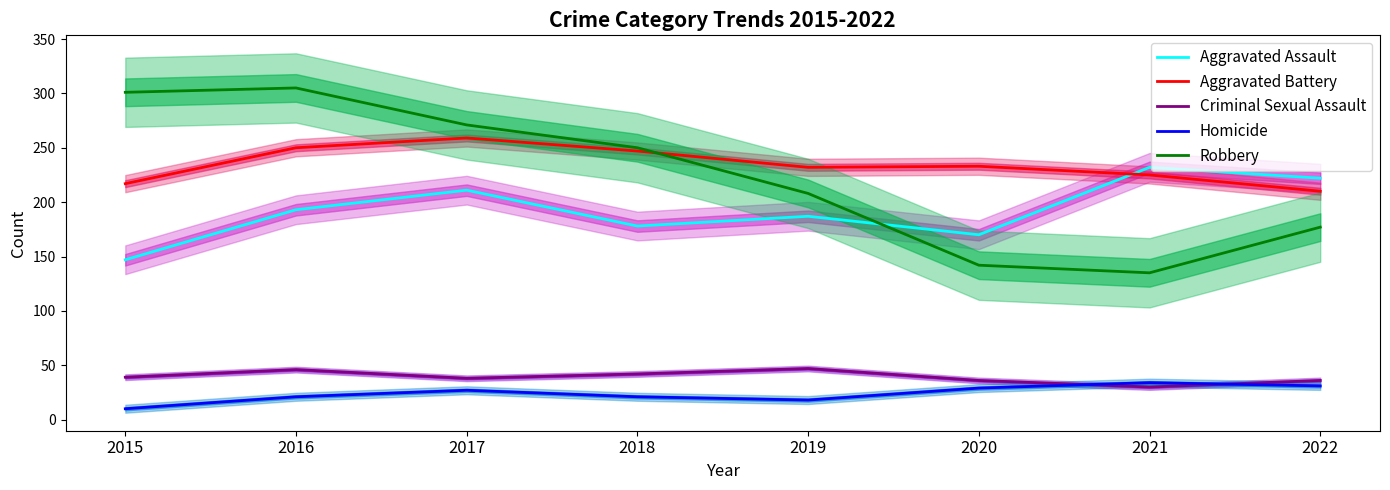

Rank the categories by Aggravated Battery value from highest to lowest.

2017, 2016, 2018, 2020, 2019, 2021, 2015, 2022